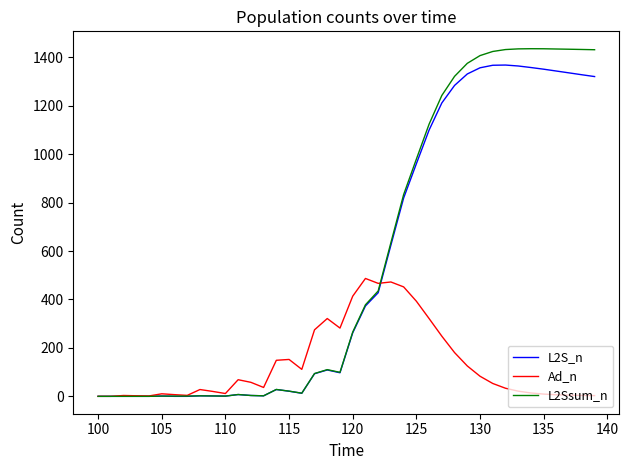

What is the maximum value shown in the chart?

1435.2